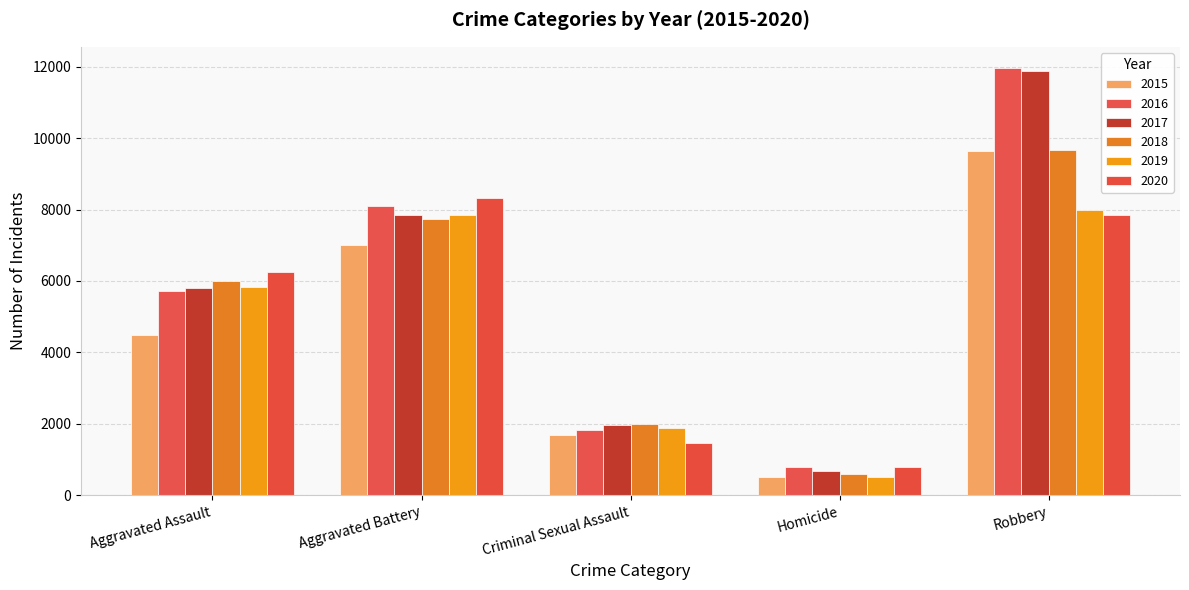

The 2016 series shows 1824 at Criminal Sexual Assault. True or false?

True